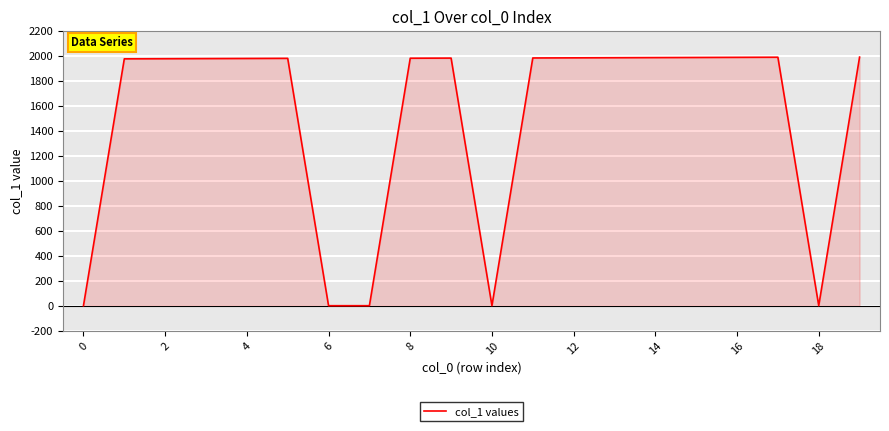

How many lines are shown in the chart?

1